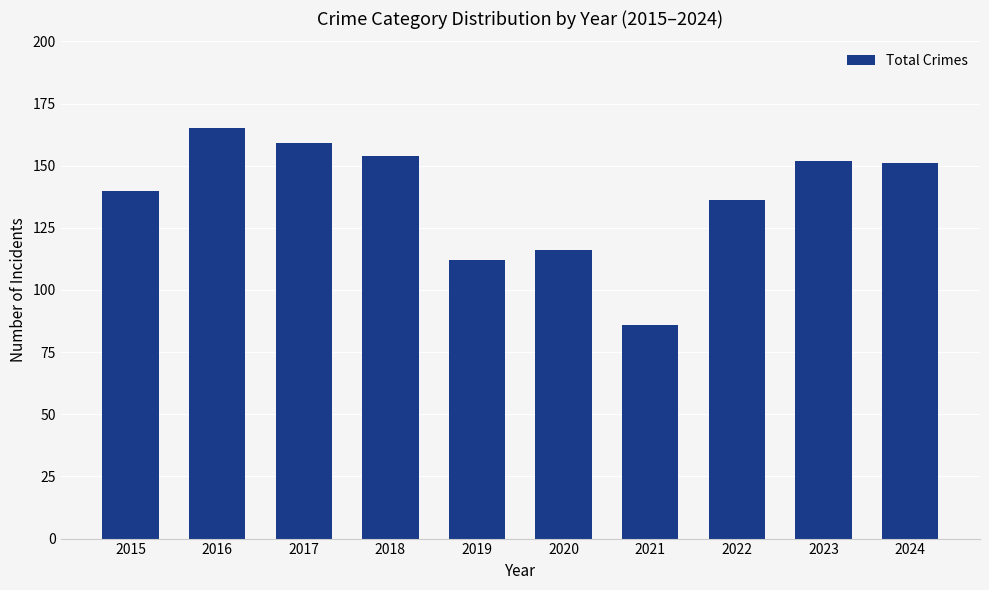

True or false: the data shows 151 at 2024.

True